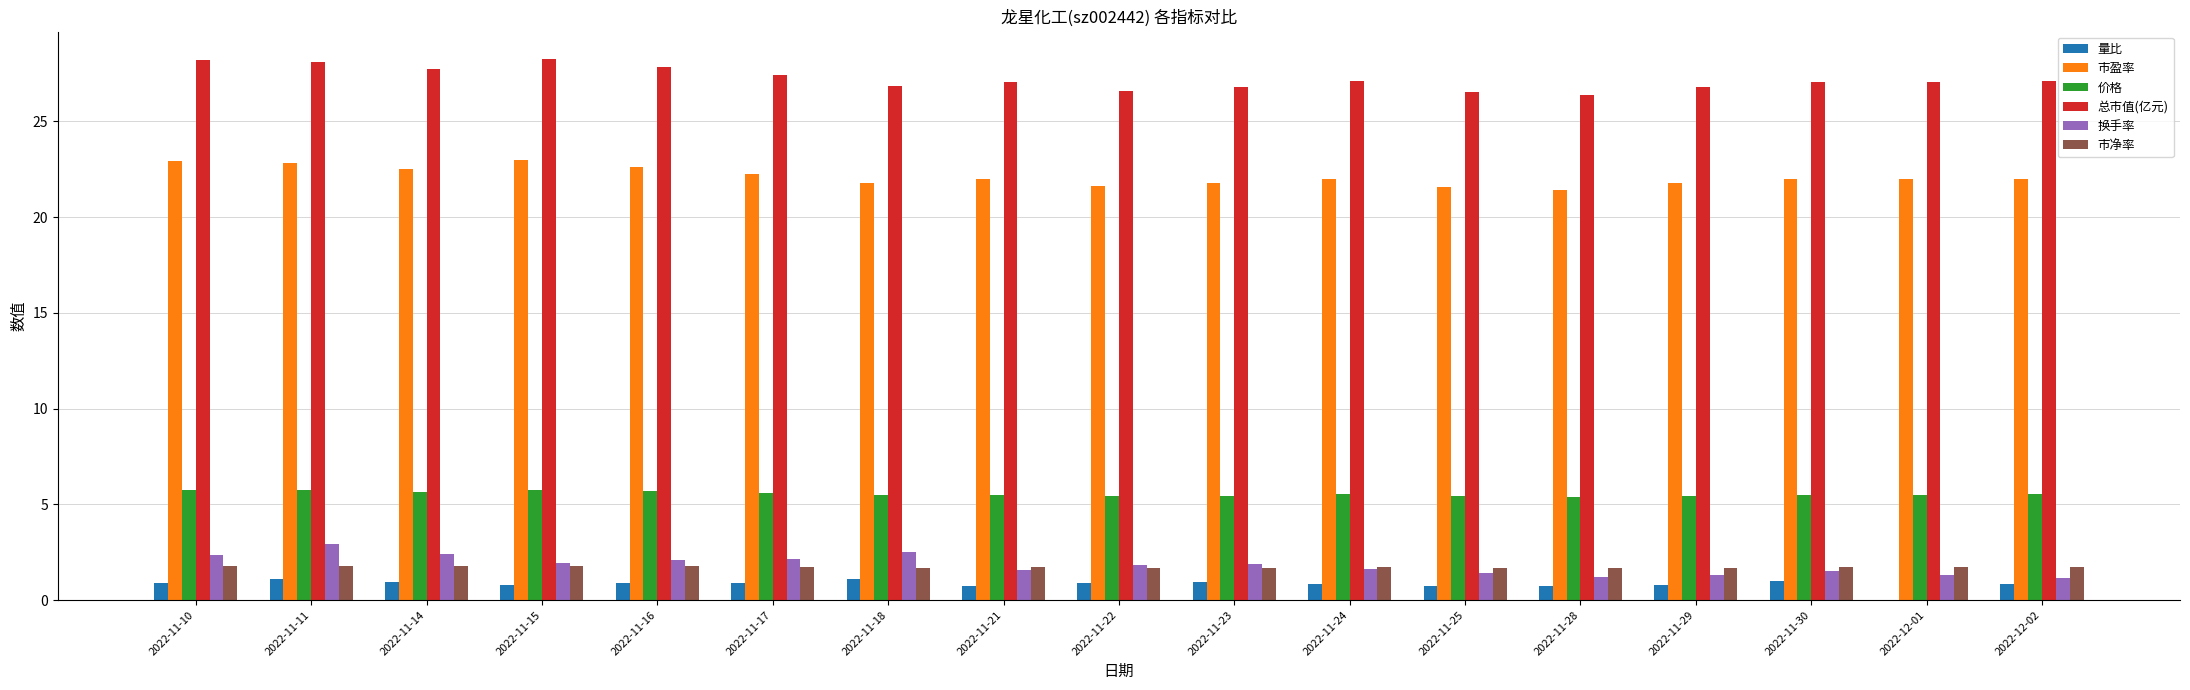

How many data points does each series have?

17